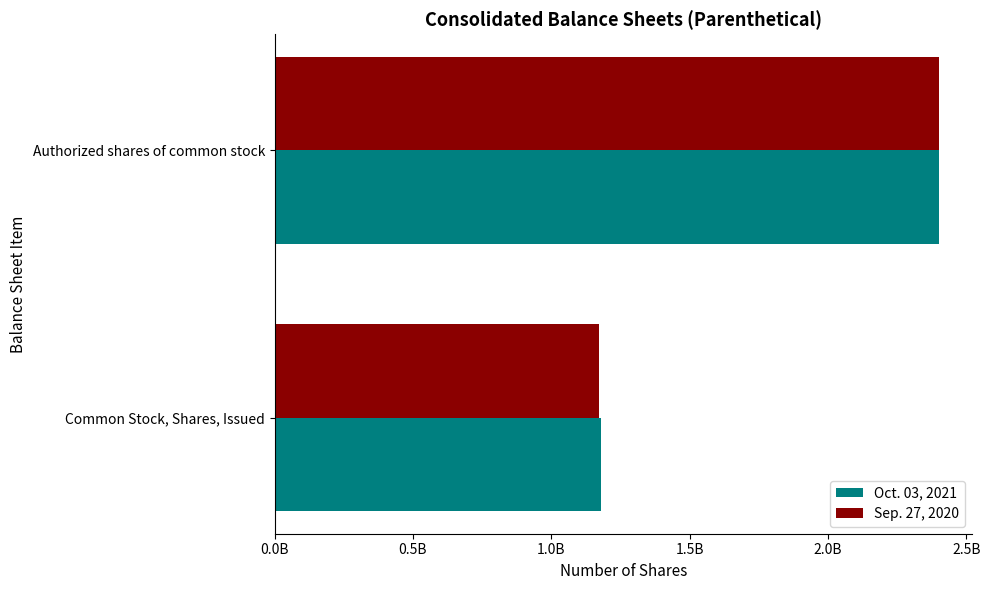

What is the value of the Sep. 27, 2020 bar at the 1st from the left?

1173300000